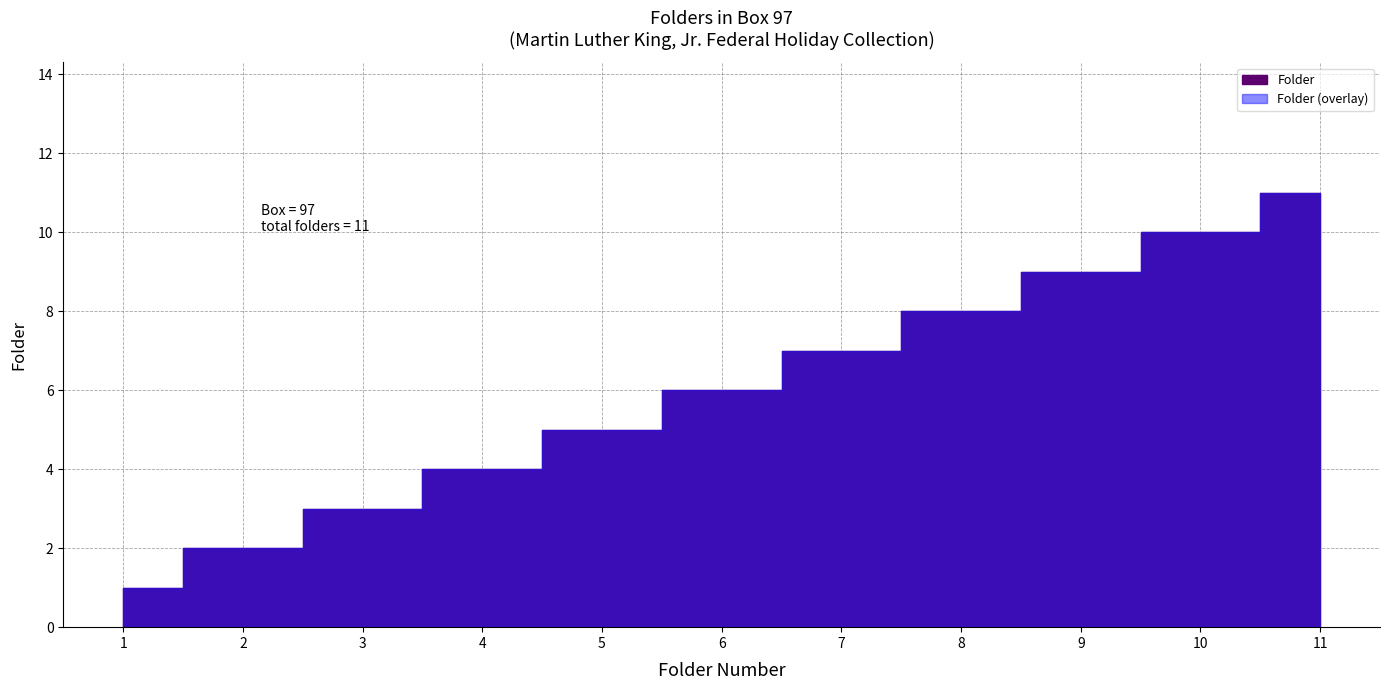

Does the chart display data point markers on the line(s)?

No